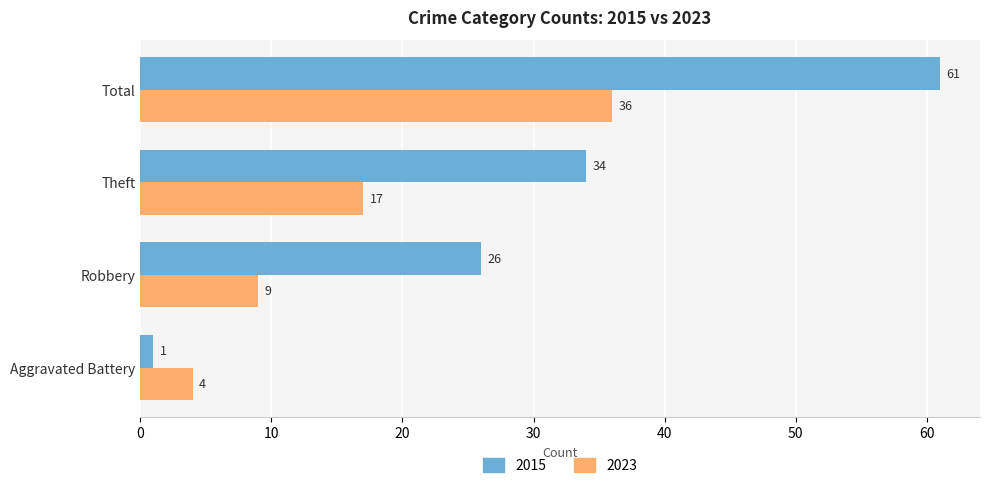

What is the greatest value displayed?

61